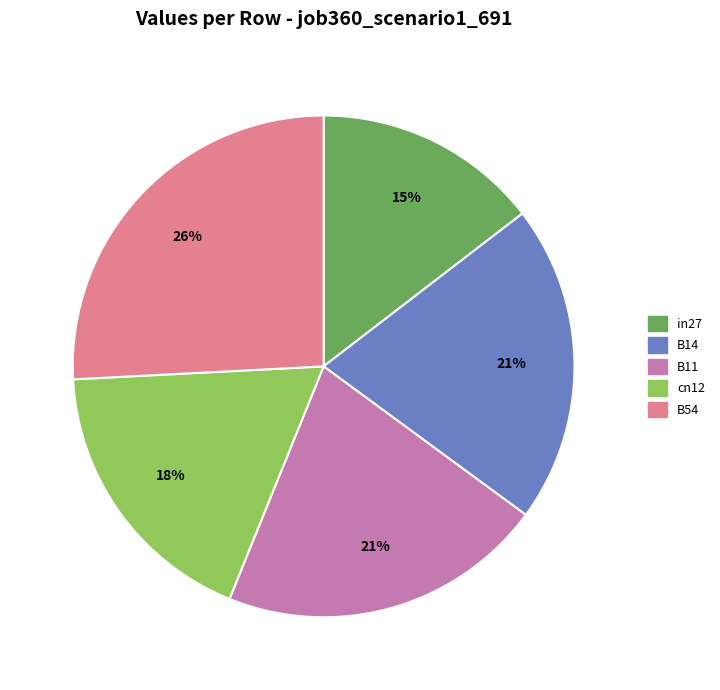

Which slice is the largest?

B54